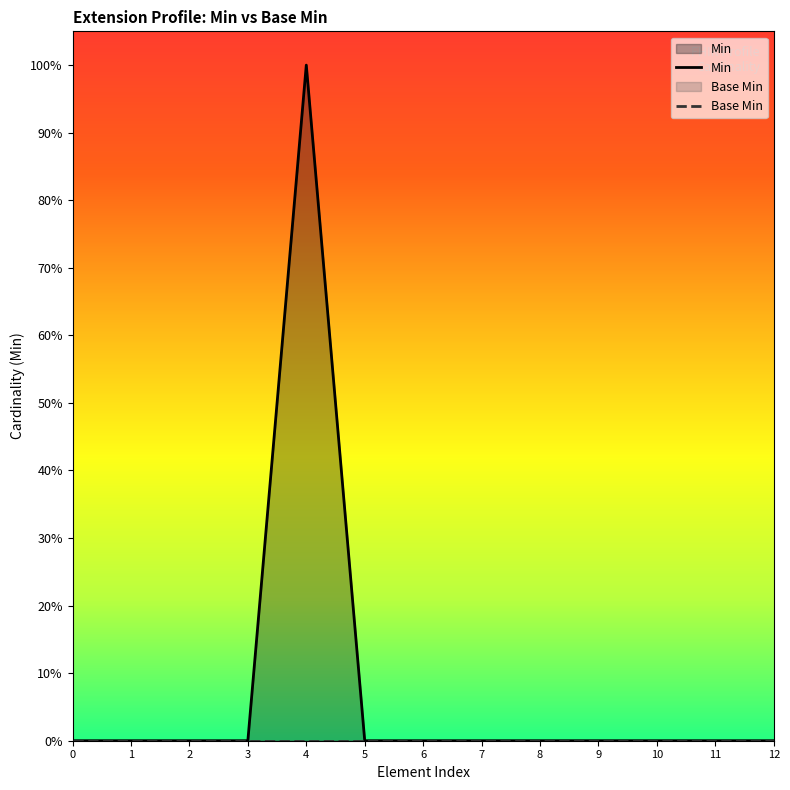

True or false: Min has more than 0 points higher than both neighbors.

True